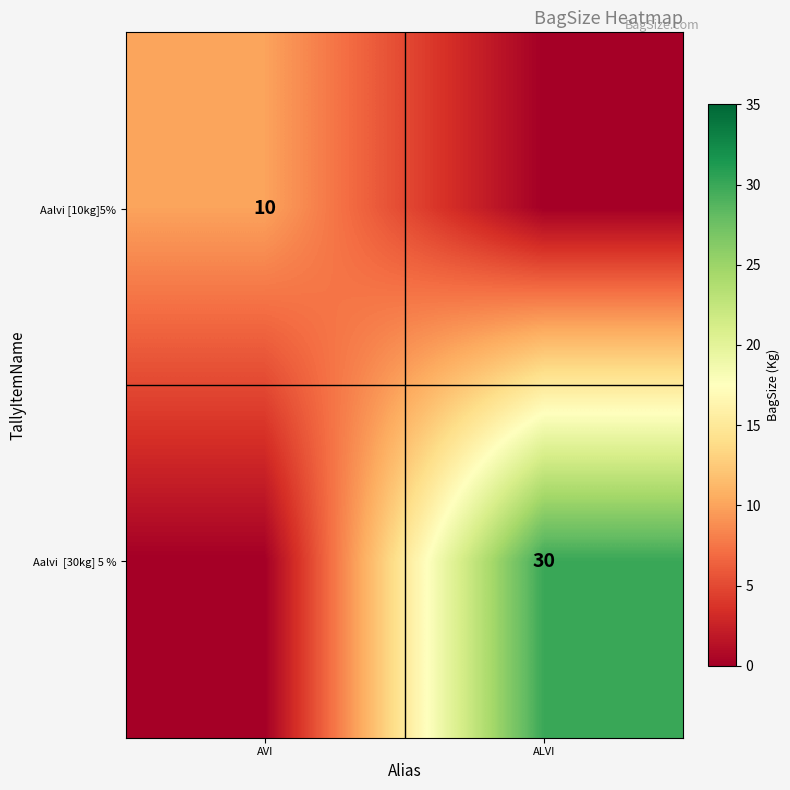

True or false: Aalvi [30kg] 5 % has a value of 0 at AVI.

True